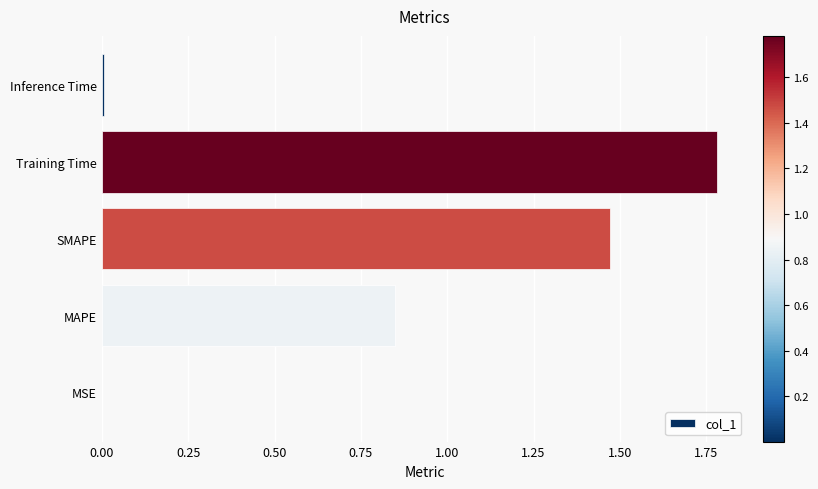

The value at SMAPE is 0.8. True or false?

False